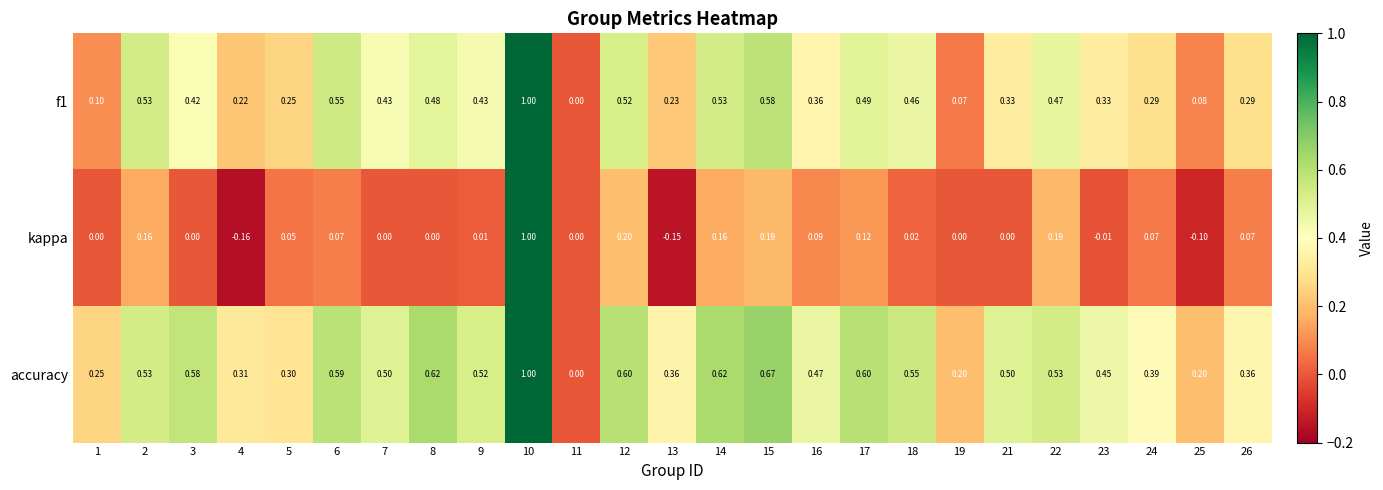

Which series has the largest range (max minus min)?

kappa